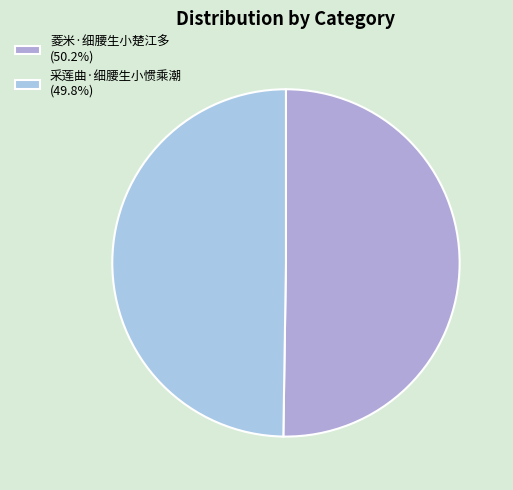

The 采莲曲·细腰生小惯乘潮 slice represents 50% of the pie. True or false?

True